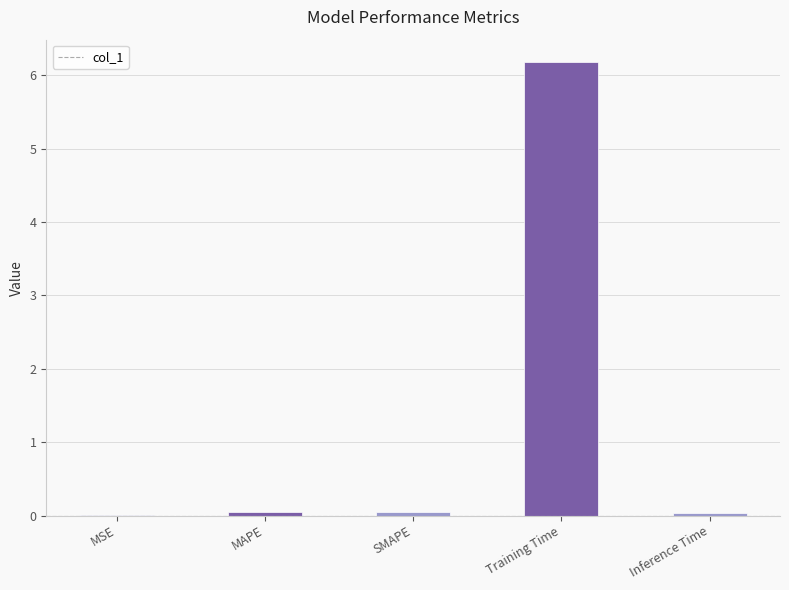

Is it true that the value at Training Time is 6.2?

True